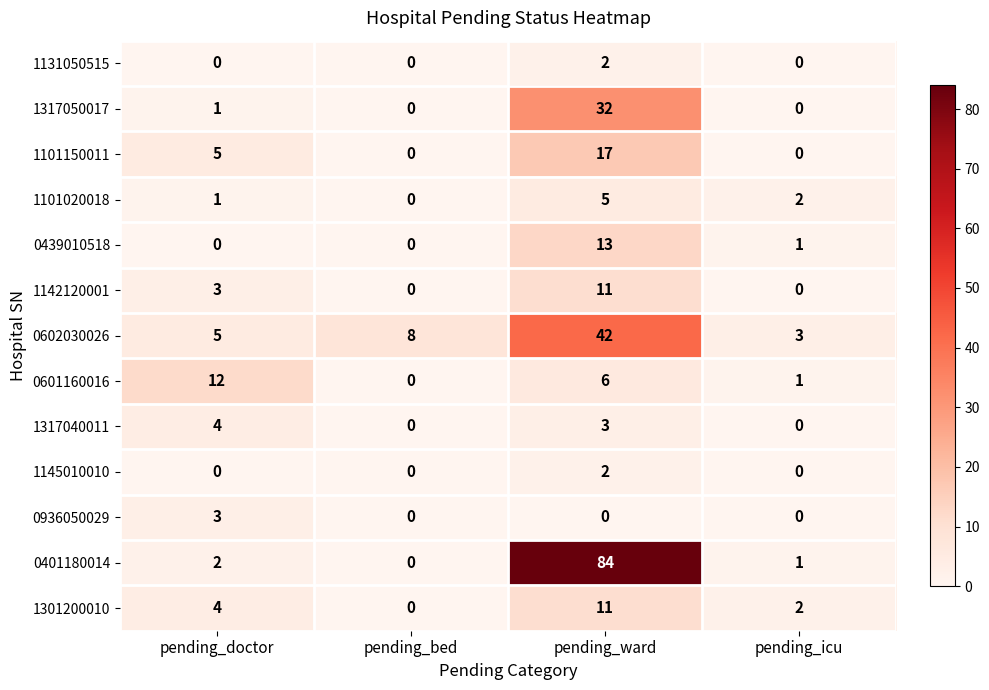

The value of 1142120001 at pending_bed is 0. True or false?

True